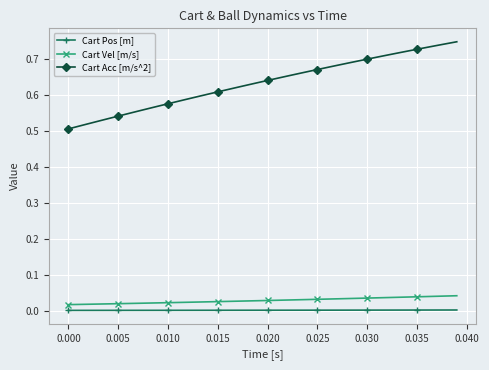

Which series has the largest range (max minus min)?

Cart Acc [m/s^2]